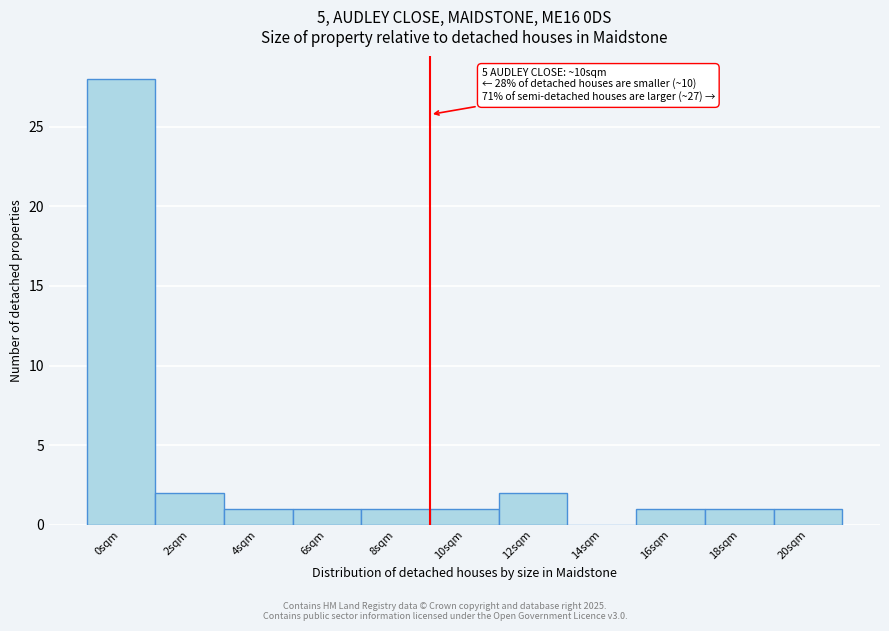

Reading left to right, transcribe all the data shown in this chart.

0sqm=28	2sqm=2	4sqm=1	6sqm=1	8sqm=1	10sqm=1	12sqm=2	14sqm=0	16sqm=1	18sqm=1	20sqm=1